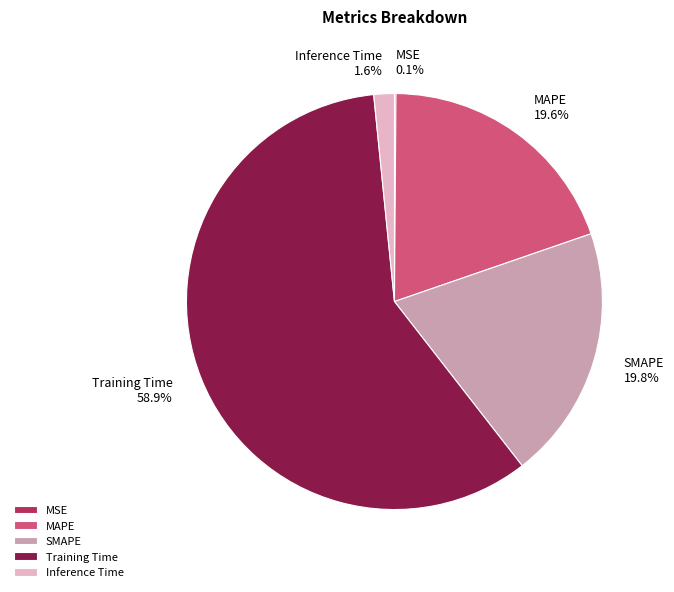

Is there a majority slice in this chart?

Yes